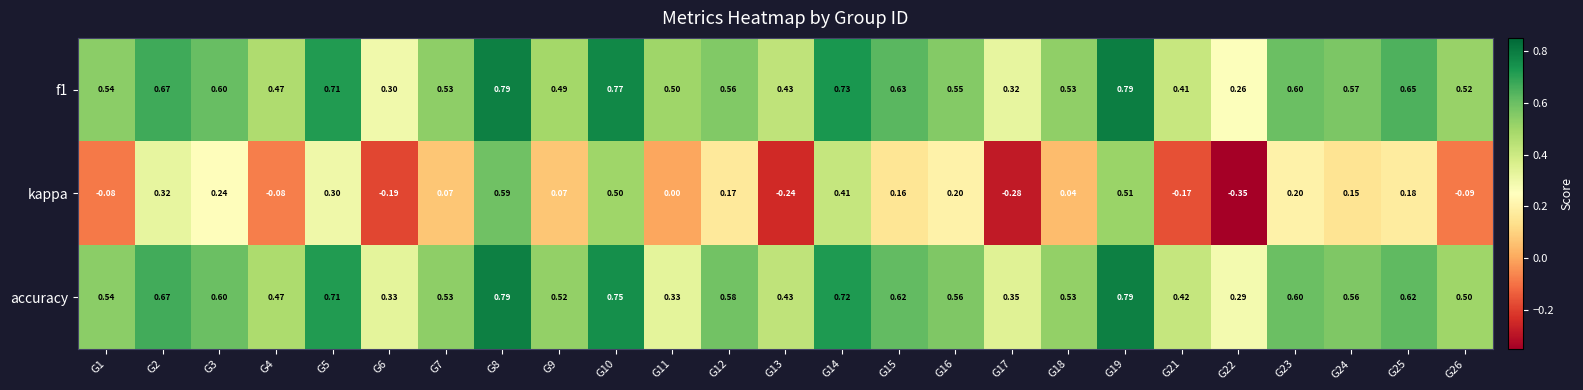

Which series has the widest spread of values?

kappa